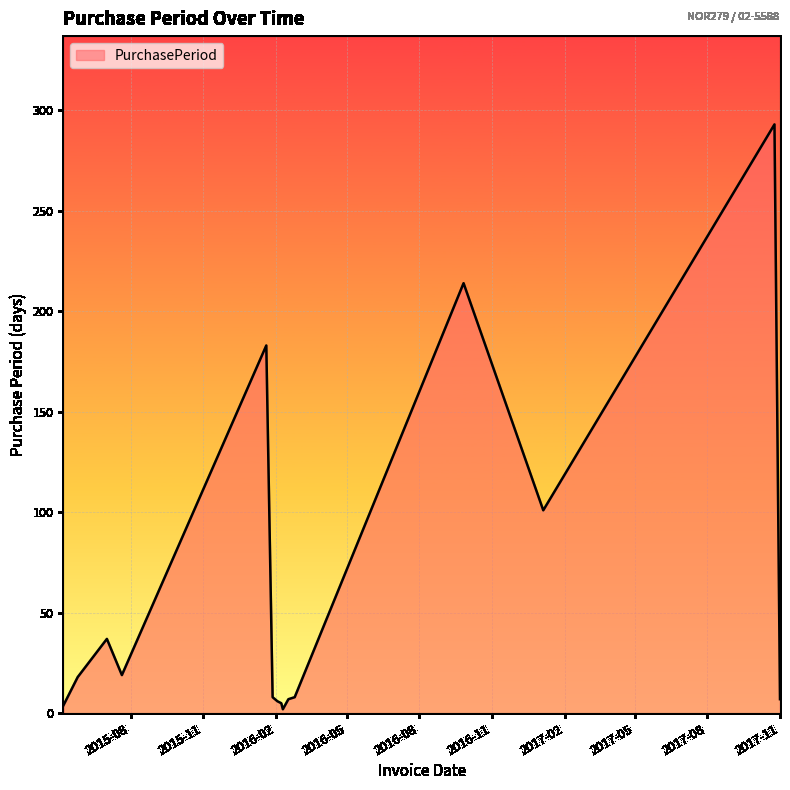

How many values are below 8?

6